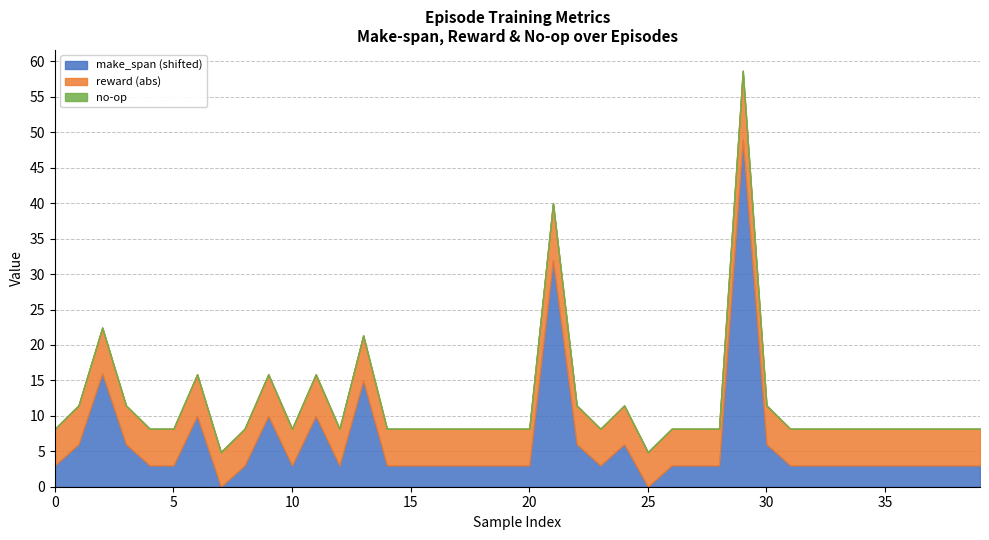

True or false: reward and no-op cross at least once.

False